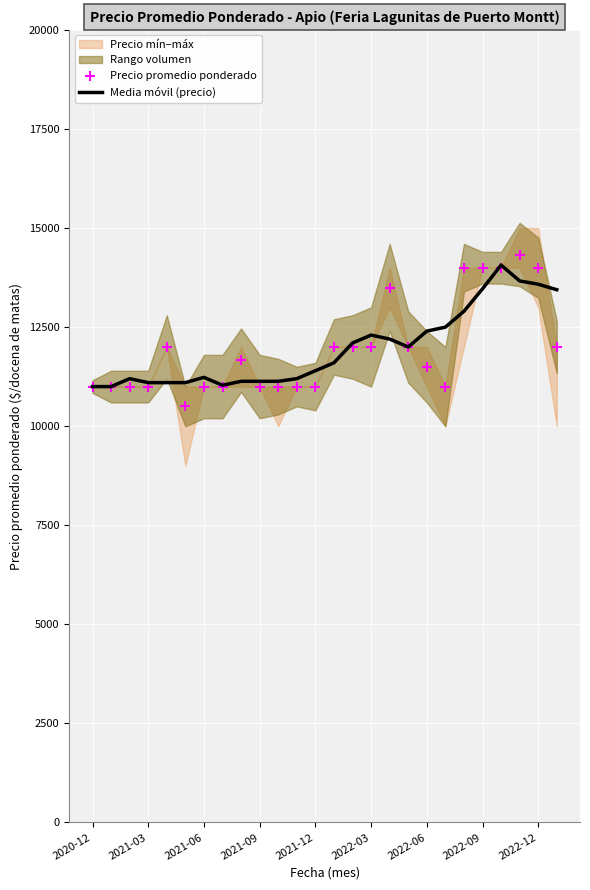

The value of Media móvil (precio) at 2022-06 is 4579.1. True or false?

False